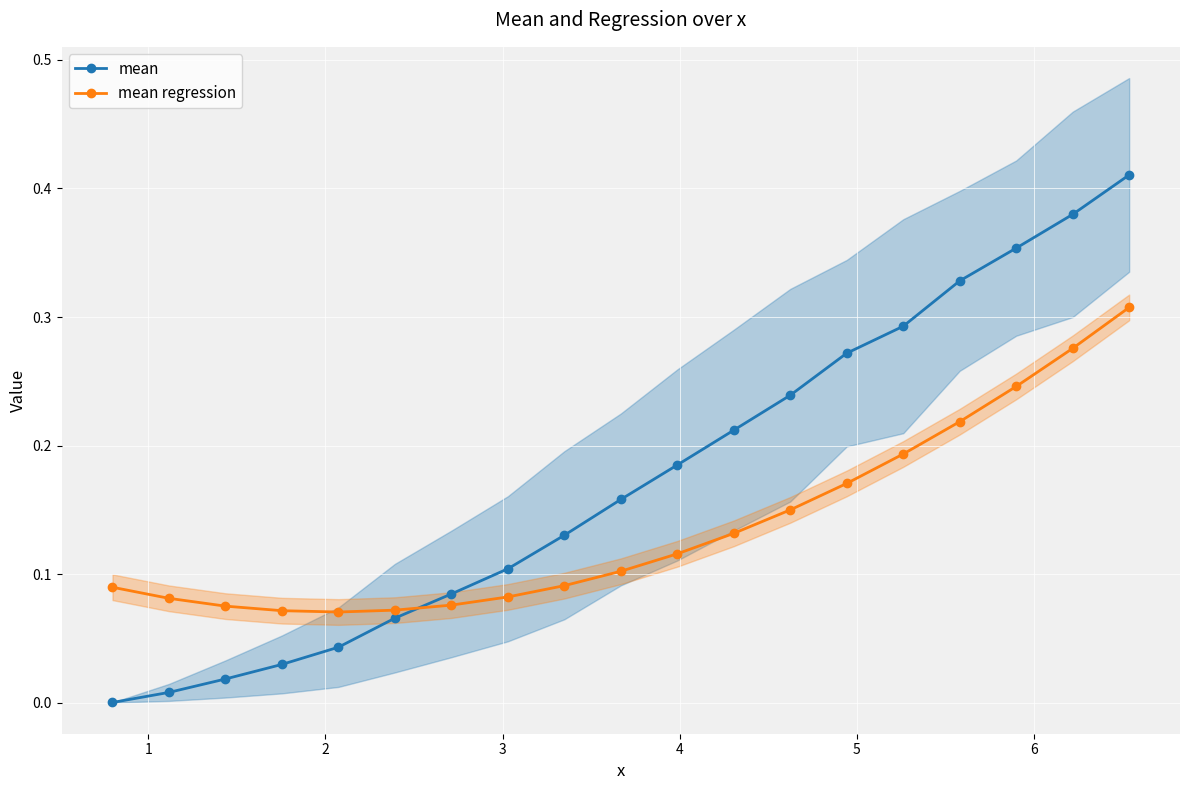

Reading left to right, transcribe all the data shown in this chart.

mean: 0.0	0.0	0.0	0.0	0.0	0.1	0.1	0.1	0.1	0.2	0.2	0.2	0.2	0.3	0.3	0.3	0.4	0.4	0.4
mean regression: 0.1	0.1	0.1	0.1	0.1	0.1	0.1	0.1	0.1	0.1	0.1	0.1	0.1	0.2	0.2	0.2	0.2	0.3	0.3